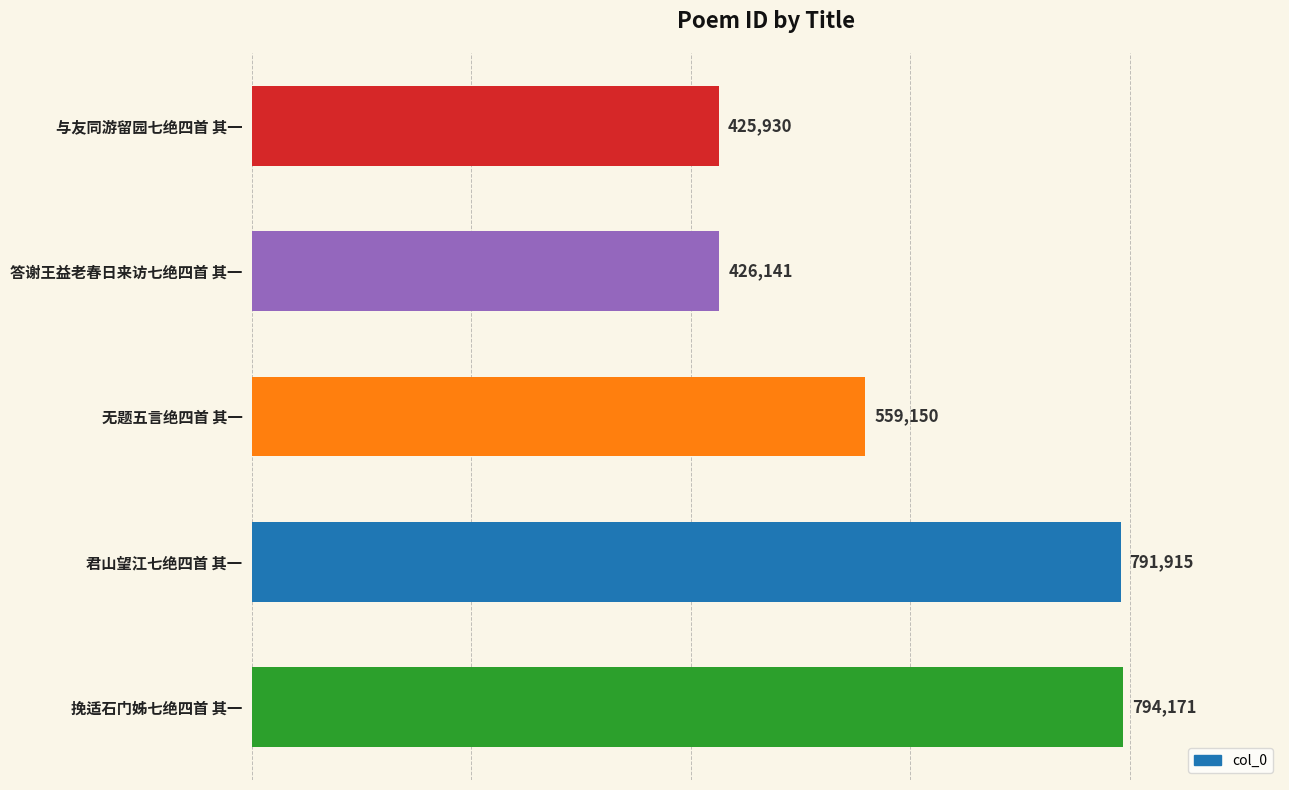

What is the difference between the values at 挽适石门姊七绝四首 其一 and 答谢王益老春日来访七绝四首 其一?

368030